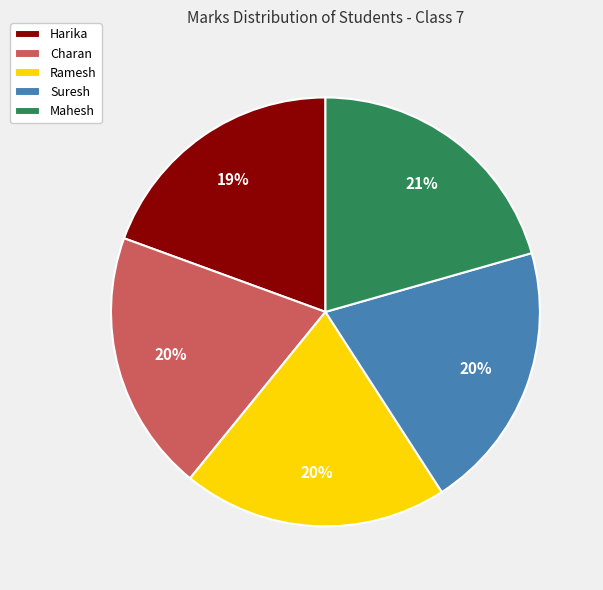

To the nearest percent, what percentage of the pie is Mahesh?

21%